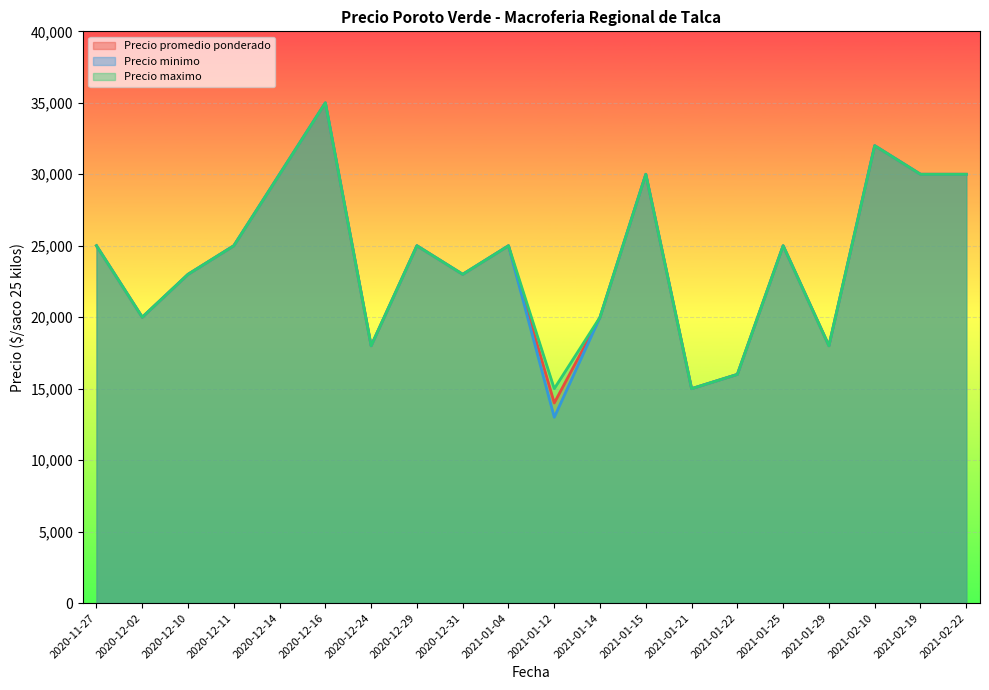

How many series are shown in this chart?

3